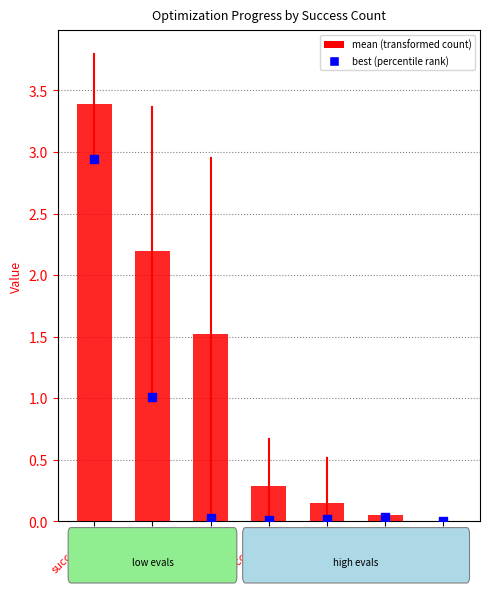

Which series reaches the maximum Y coordinate?

mean